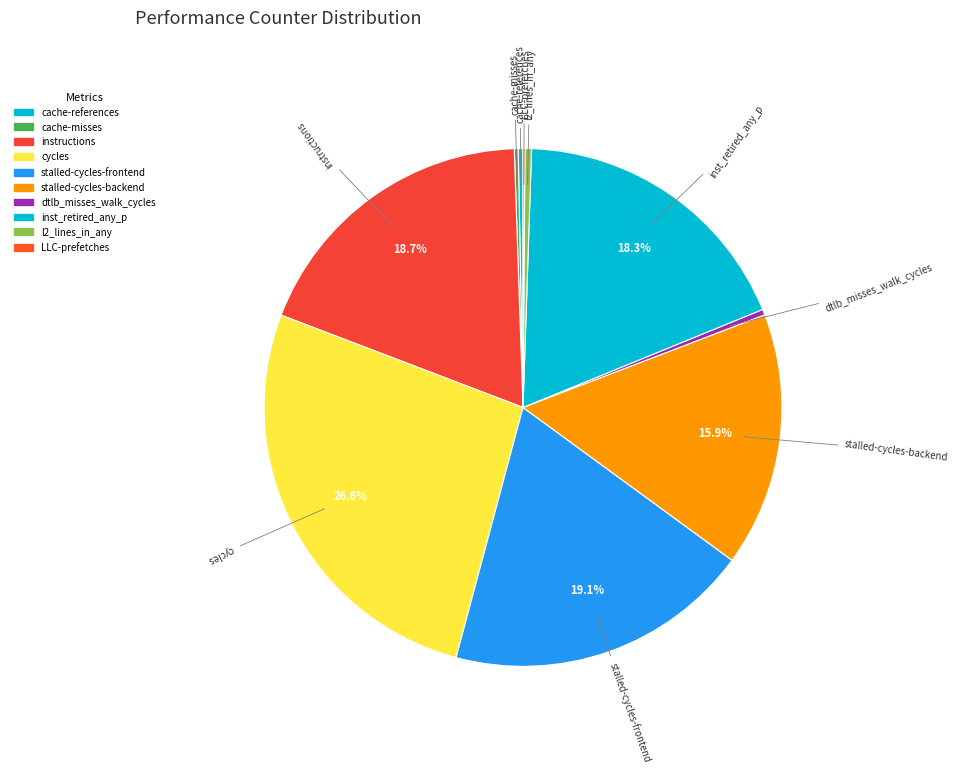

Does stalled-cycles-backend represent more than half of the total?

No